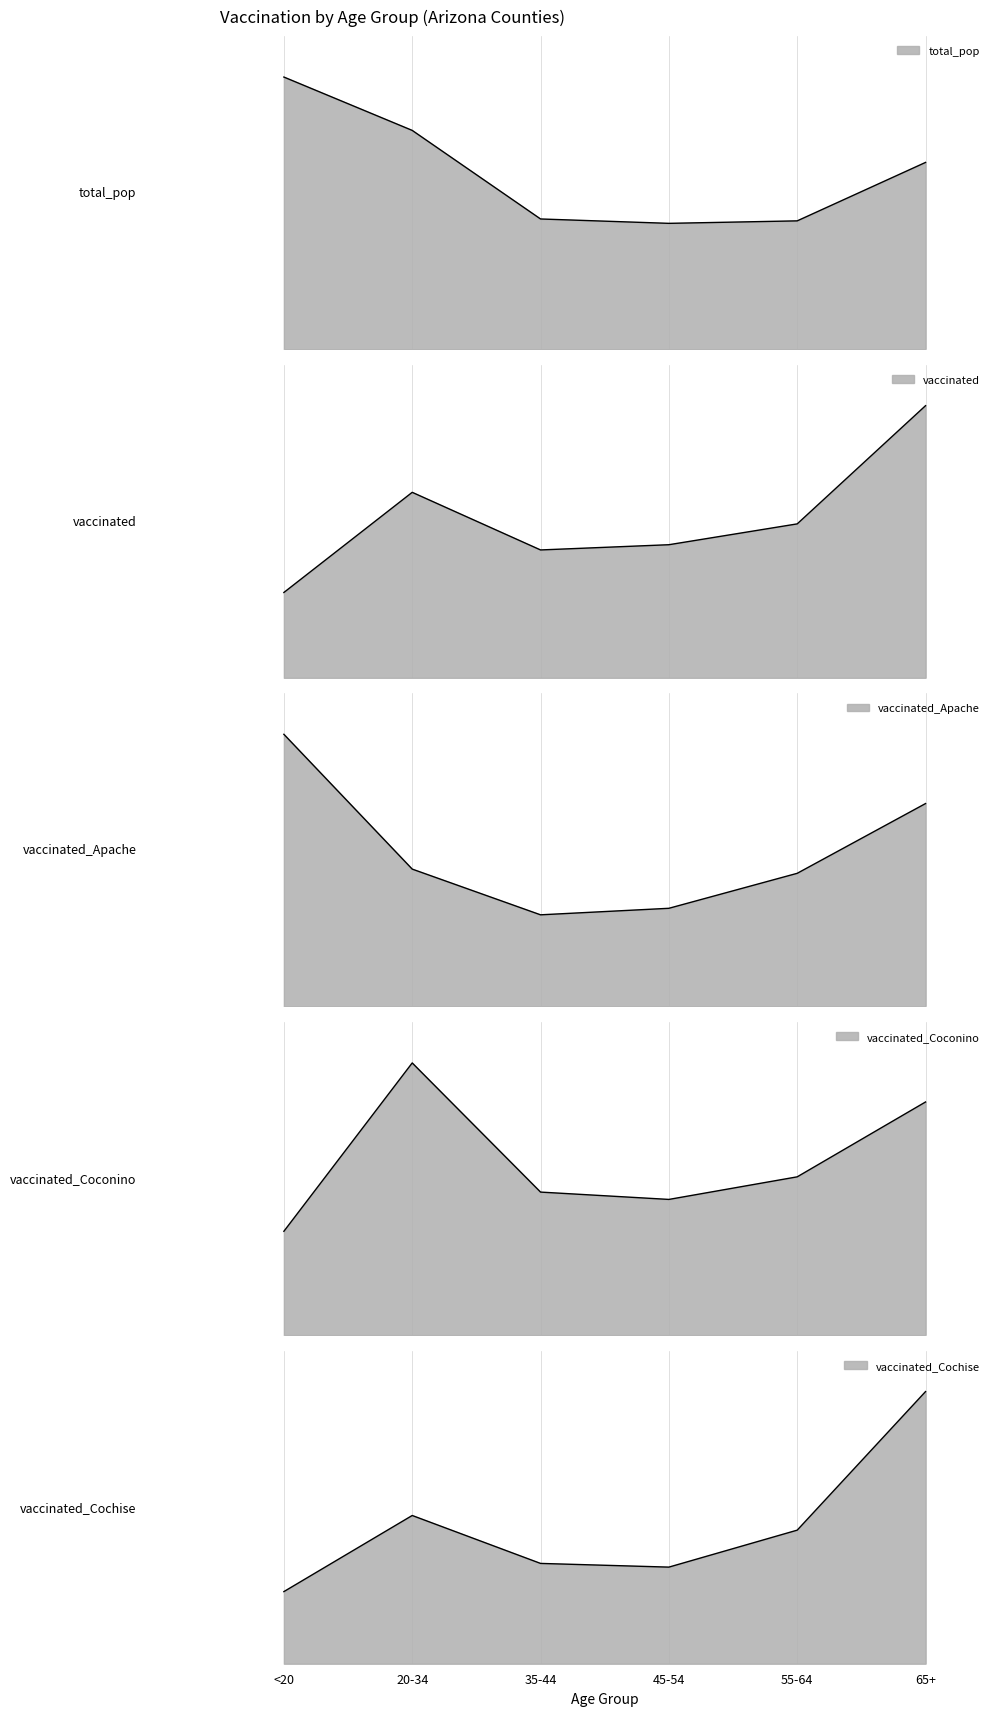

How many data points in total_pop are less than 1264218?

3